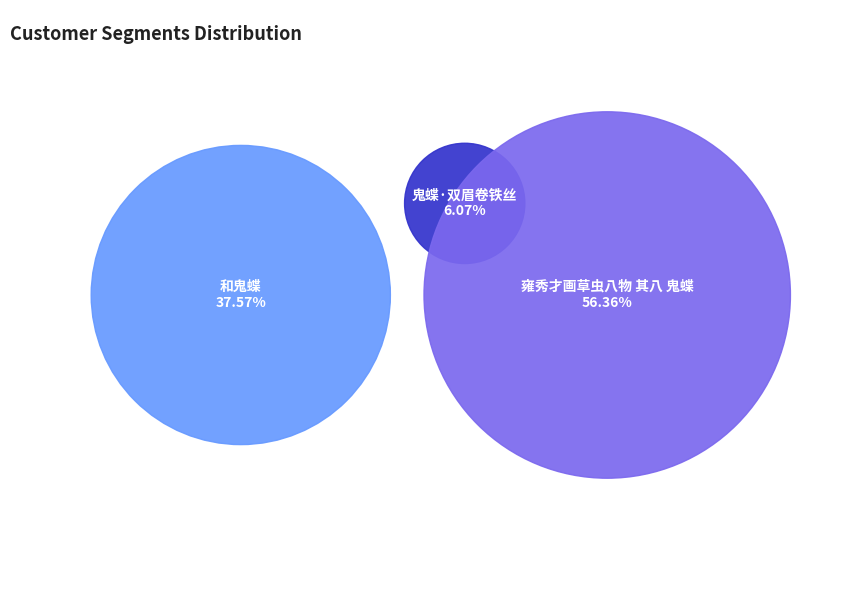

The 鬼蝶·双眉卷铁丝 slice represents 6% of the pie. True or false?

True